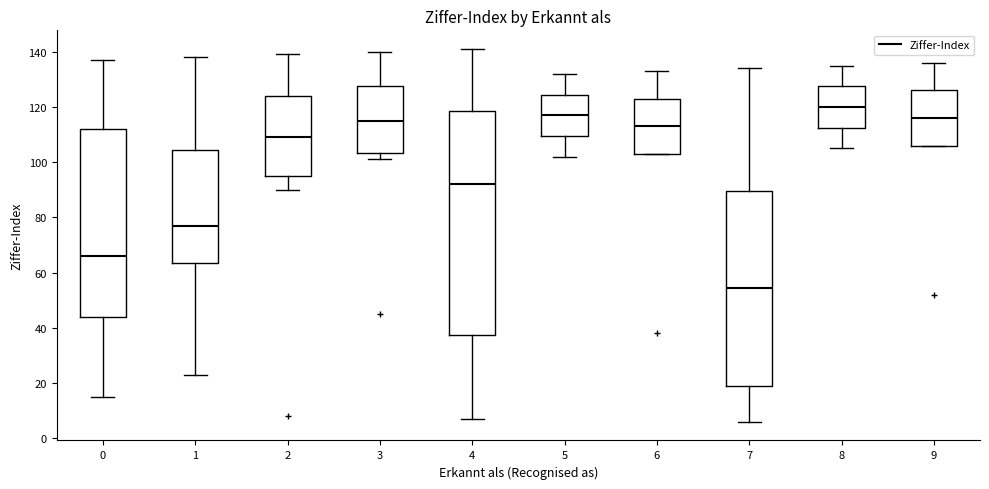

Which box is the tallest, from its lower edge to its upper edge?

4